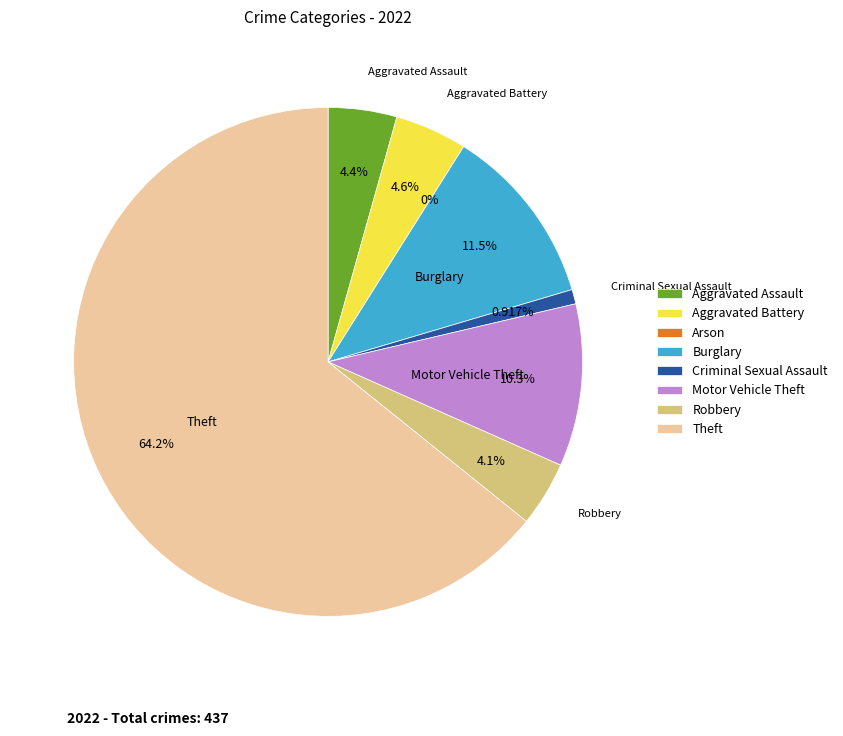

Count the number of slices in the pie.

8